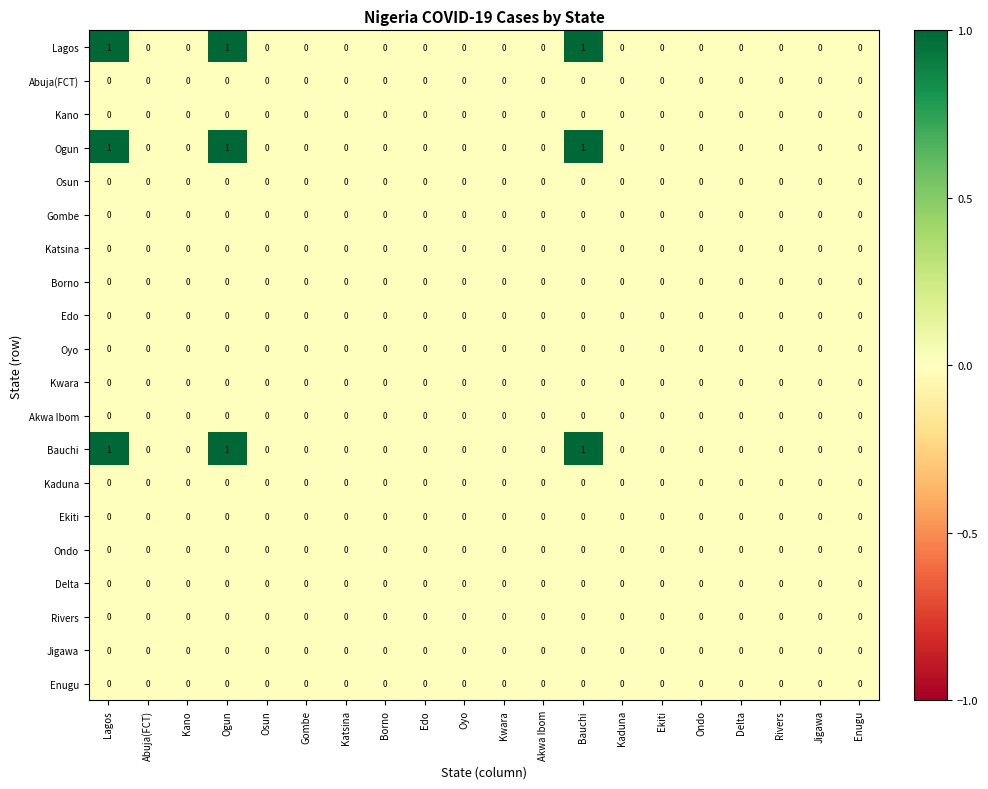

What is the total value across all series at Lagos?

3